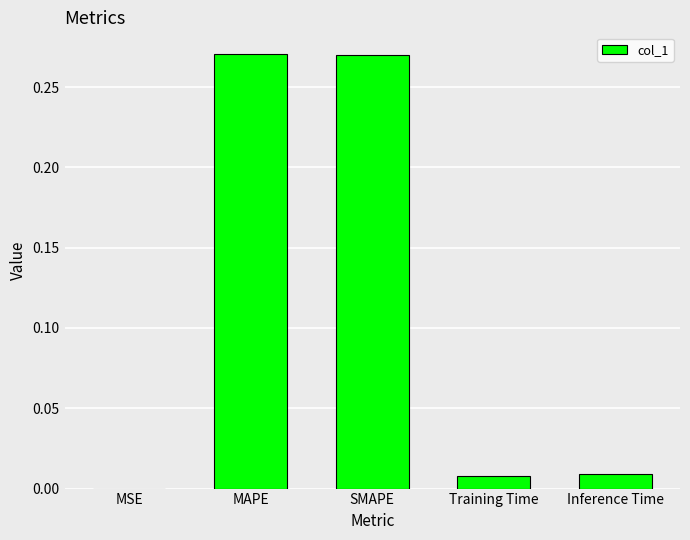

Which has a higher value, MAPE or Training Time?

MAPE